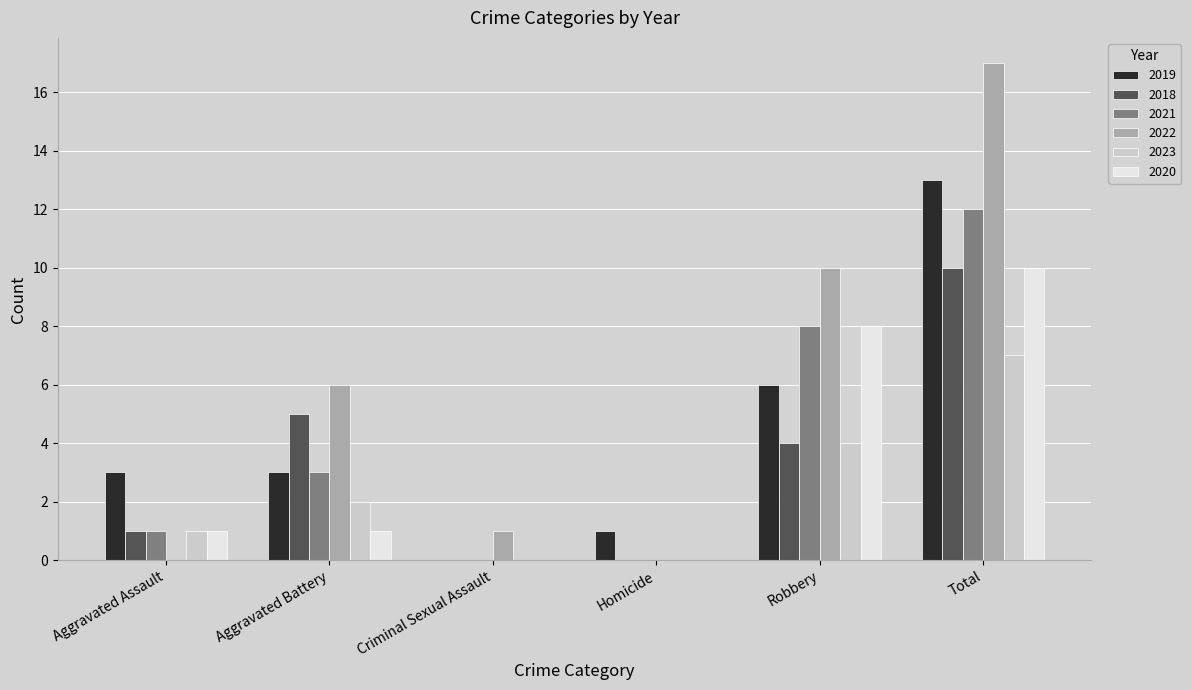

How many positive values does the 2019 series have?

5